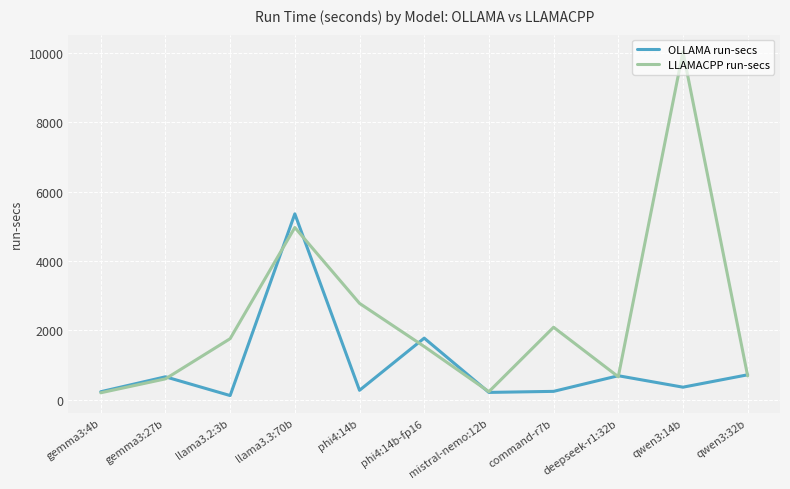

What is the maximum value shown in the chart?

10026.5